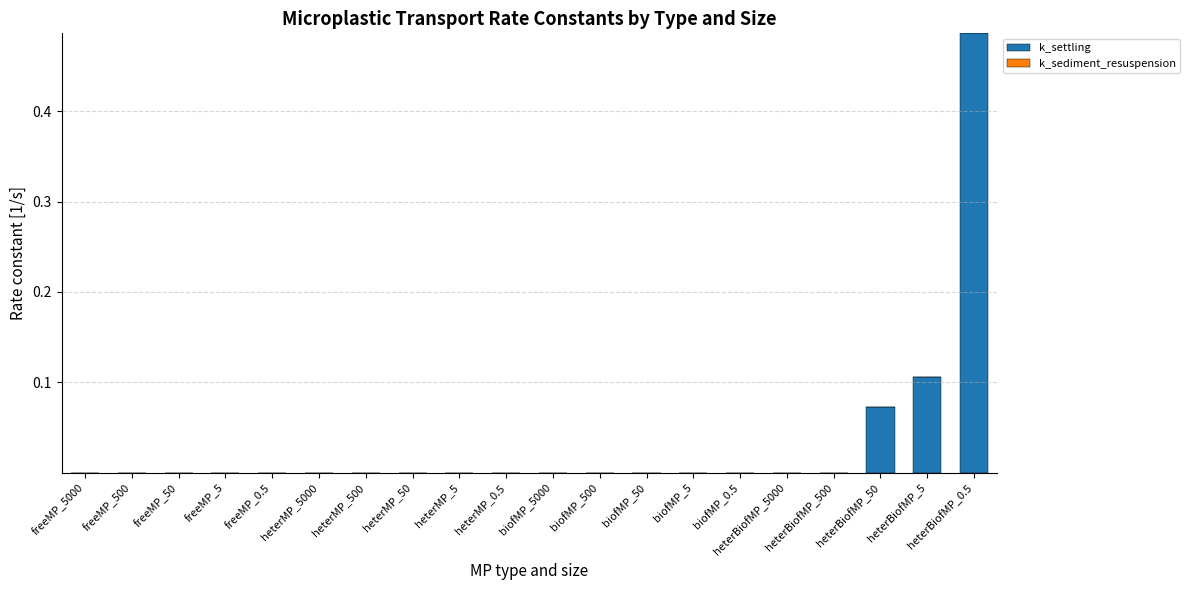

Is it true that the value at heterBiofMP_5000 is 0.2?

False